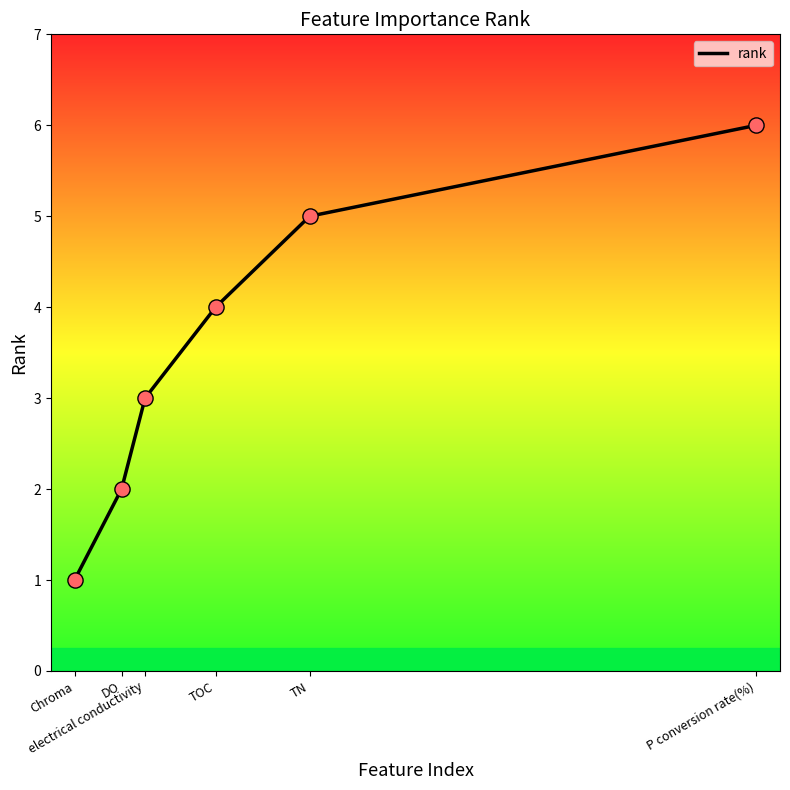

Between TOC and Chroma, which is larger?

TOC